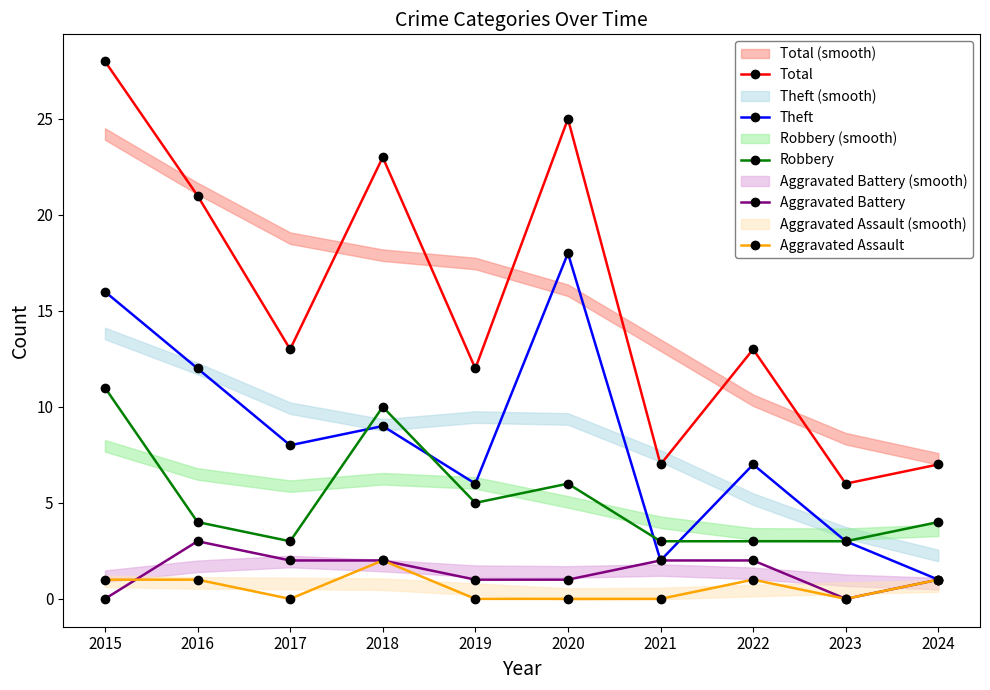

How many values in the Aggravated Assault series are below 1?

5